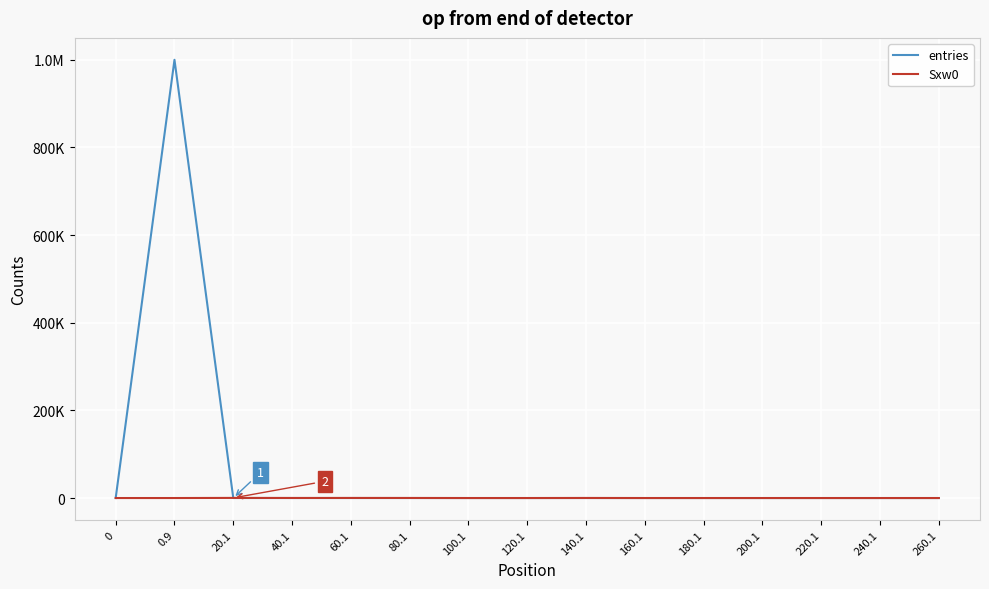

Does the chart display data point markers on the line(s)?

No